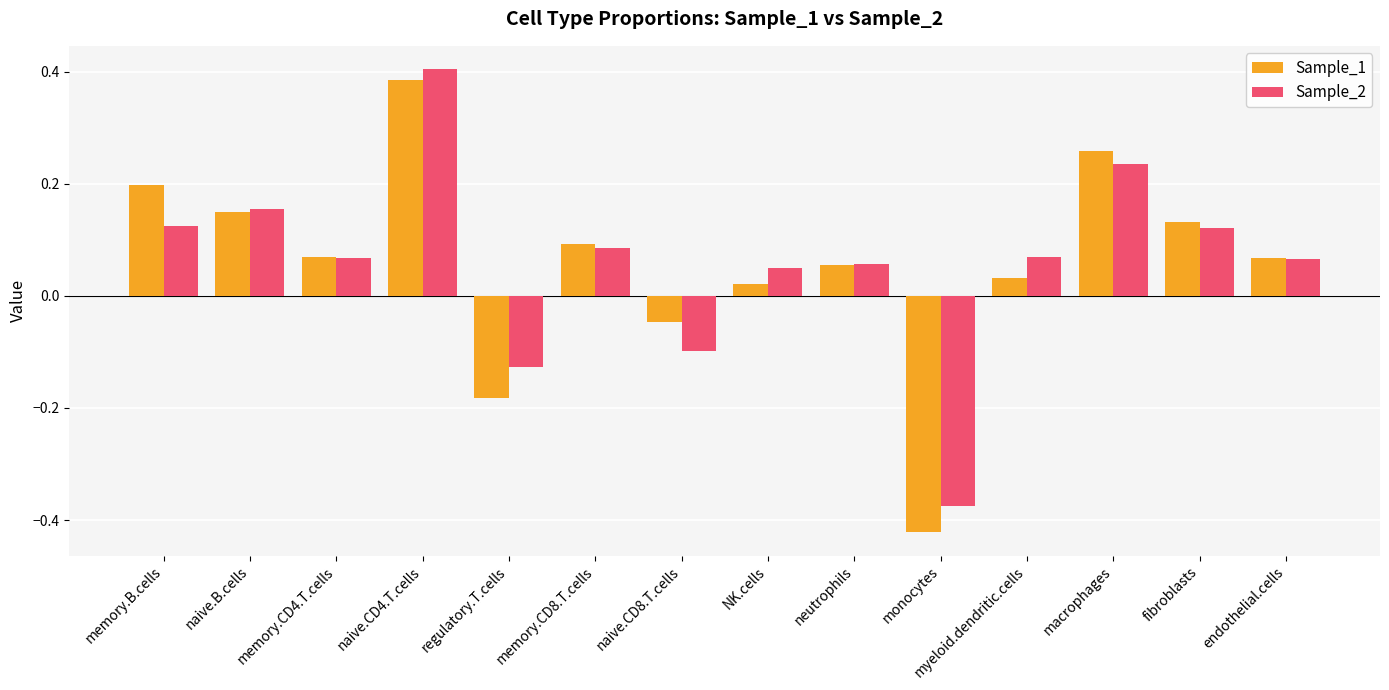

What is the sum of all Sample_2 values?

0.8